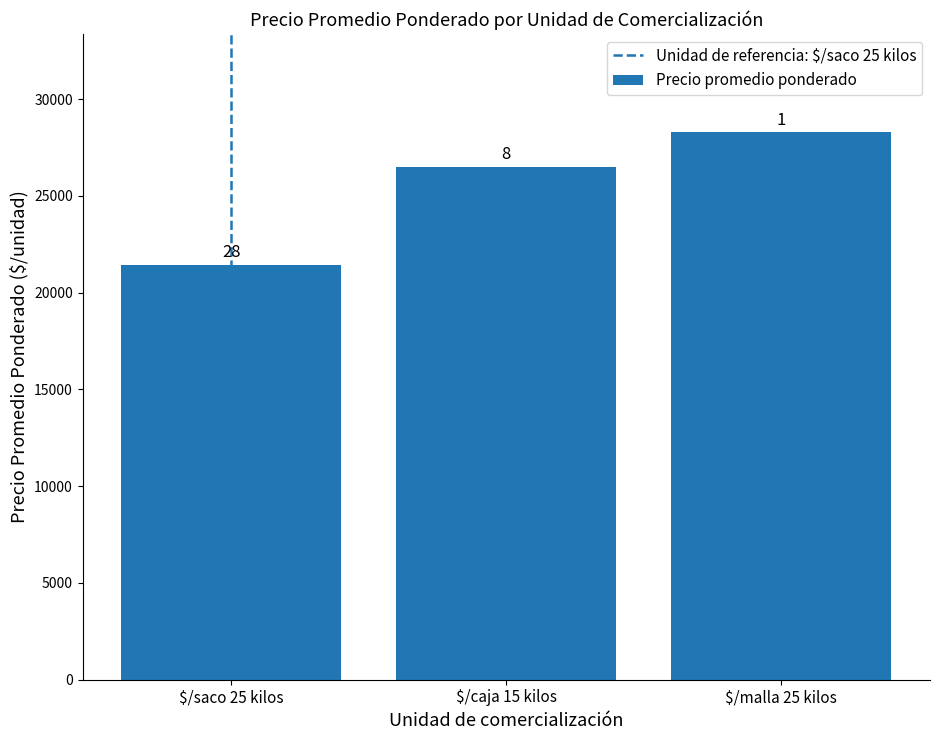

How many bars are there in total?

3